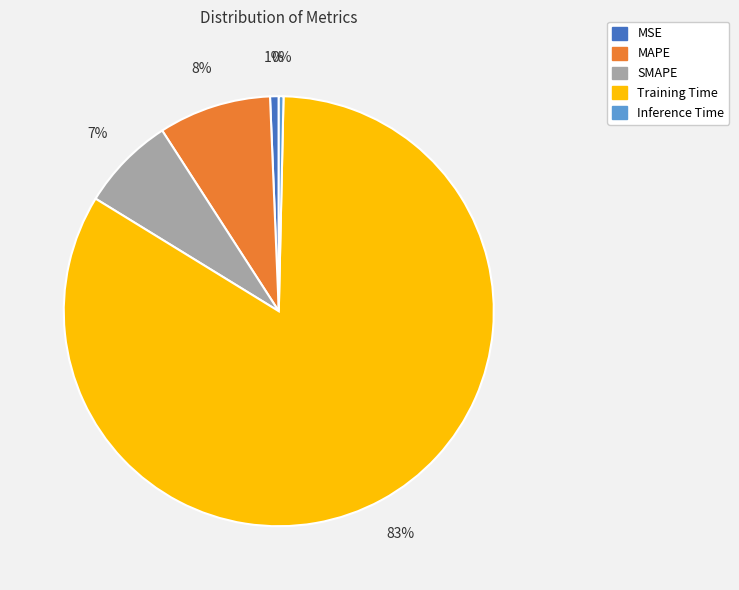

Is it true that MAPE is 8% of the pie?

True